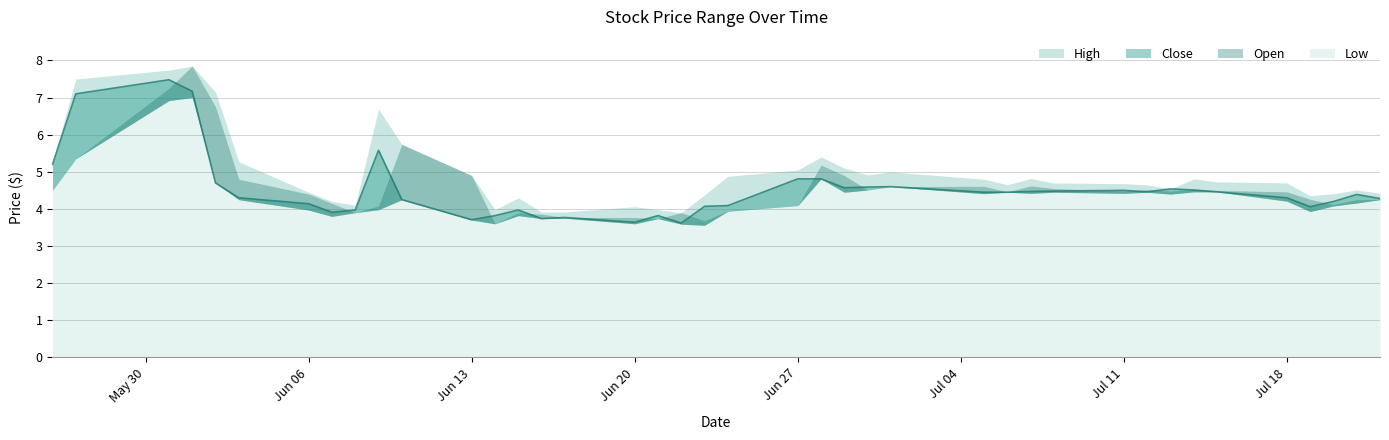

What is the sum of all Close values?

181.0